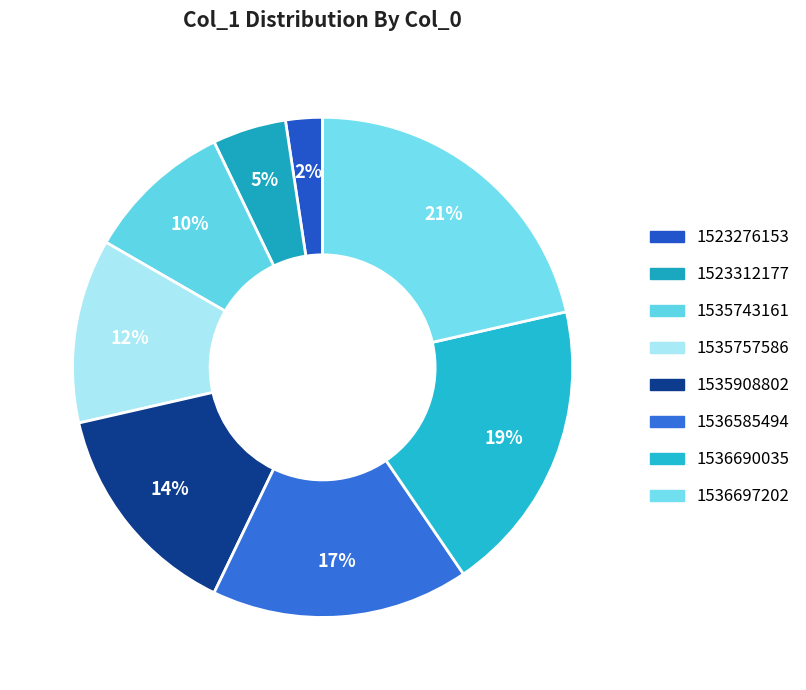

Is it true that 1535908802 is 14% of the pie?

True